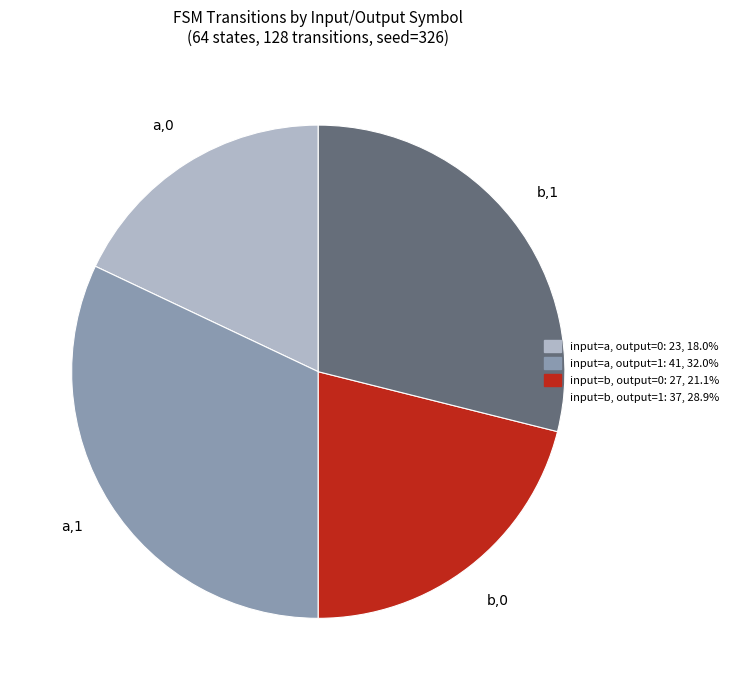

Does input=a, output=0 account for over 50% of the chart?

No